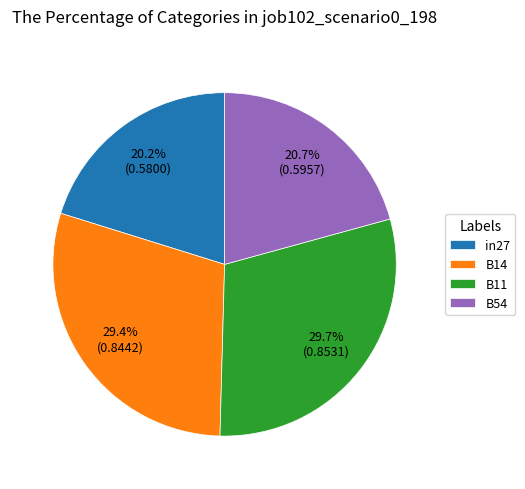

Is the sum of in27 and B54 greater than half?

No